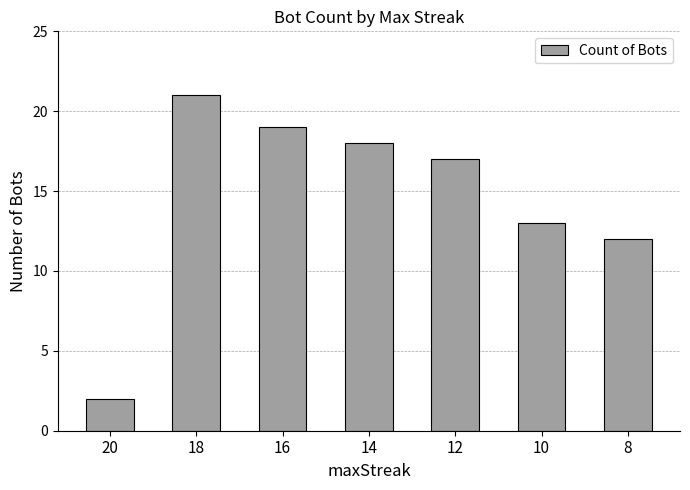

Reading left to right, extract all data points from this chart.

2	21	19	18	17	13	12